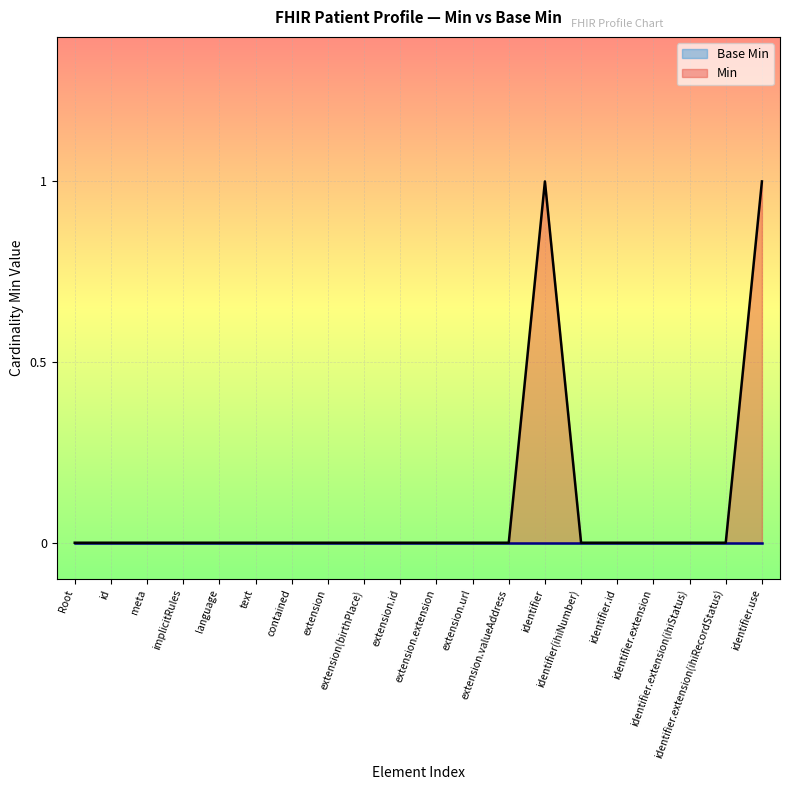

Which series has the largest range (max minus min)?

Min